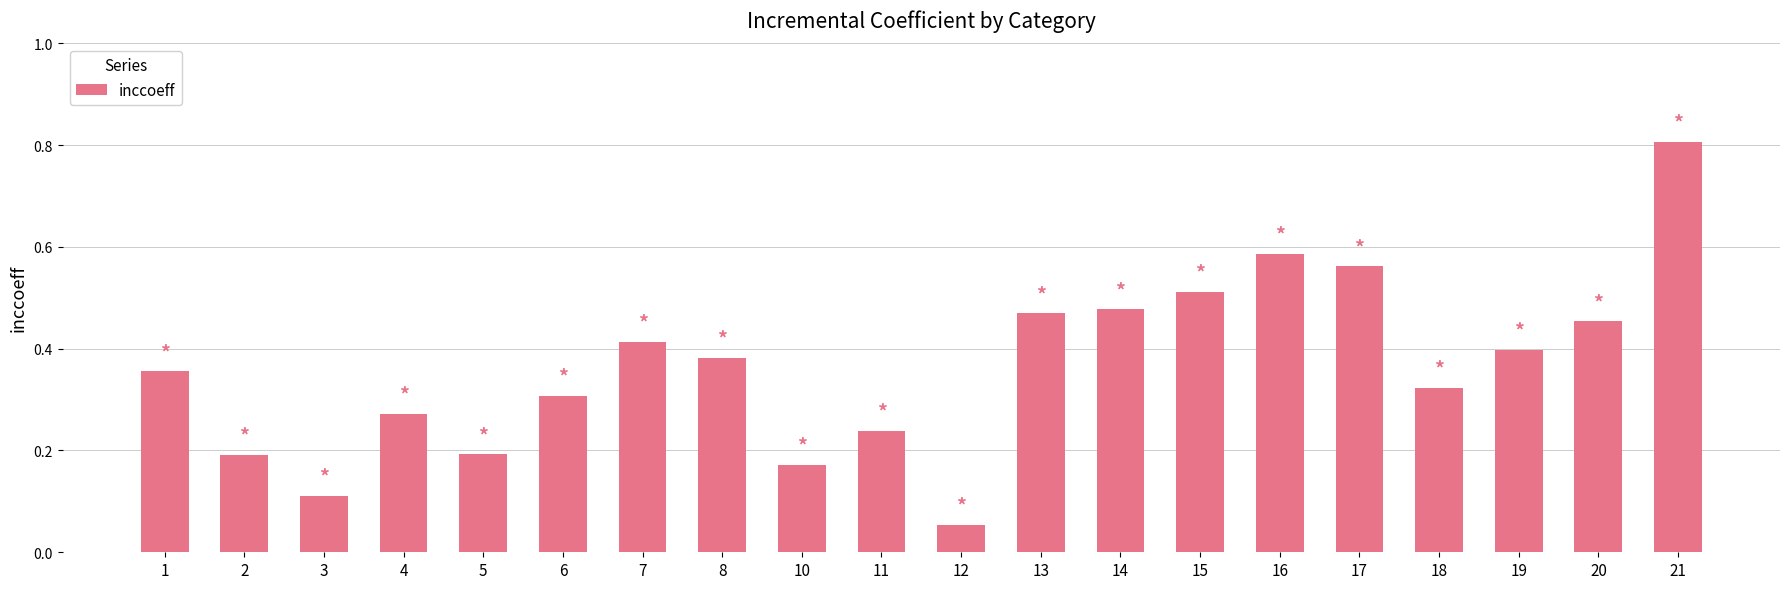

What is the difference between the maximum and second lowest values?

0.7